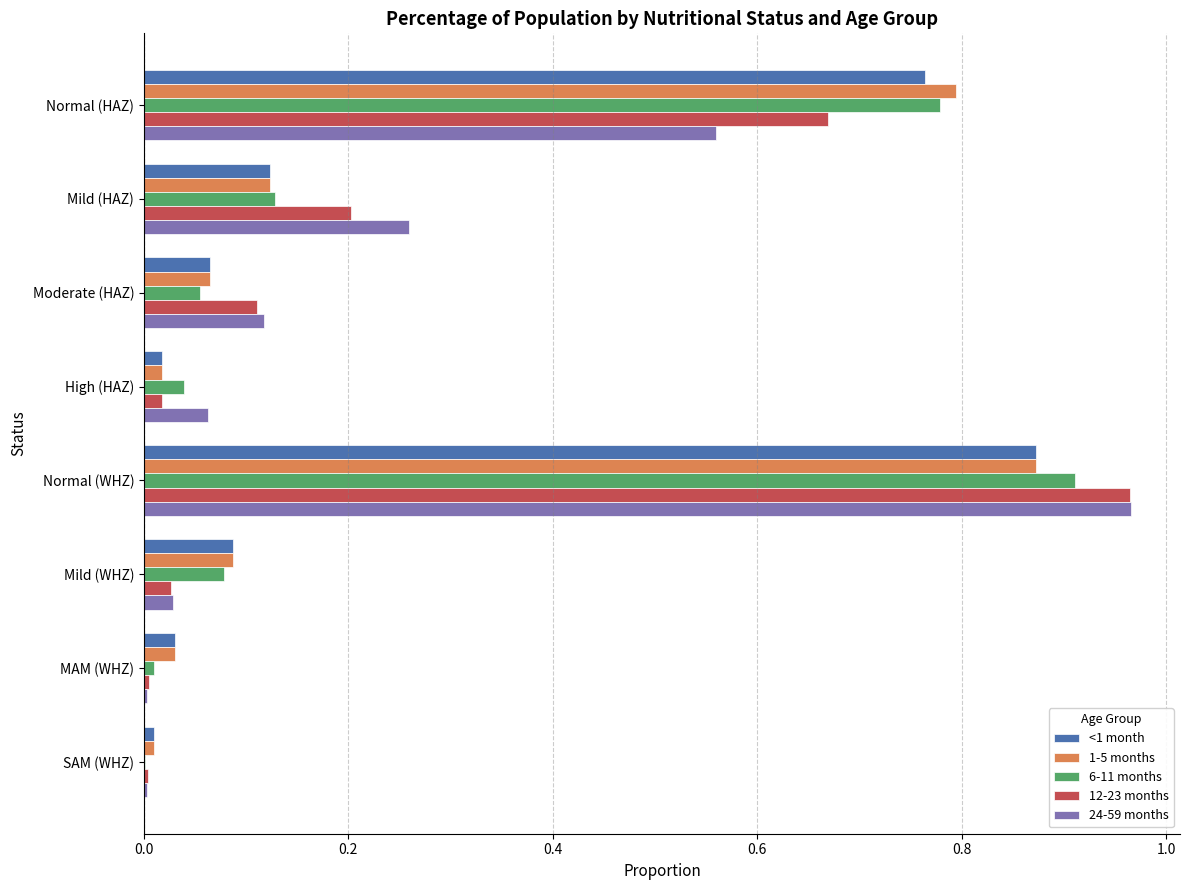

What is the total value across all series at Moderate (HAZ)?

0.4